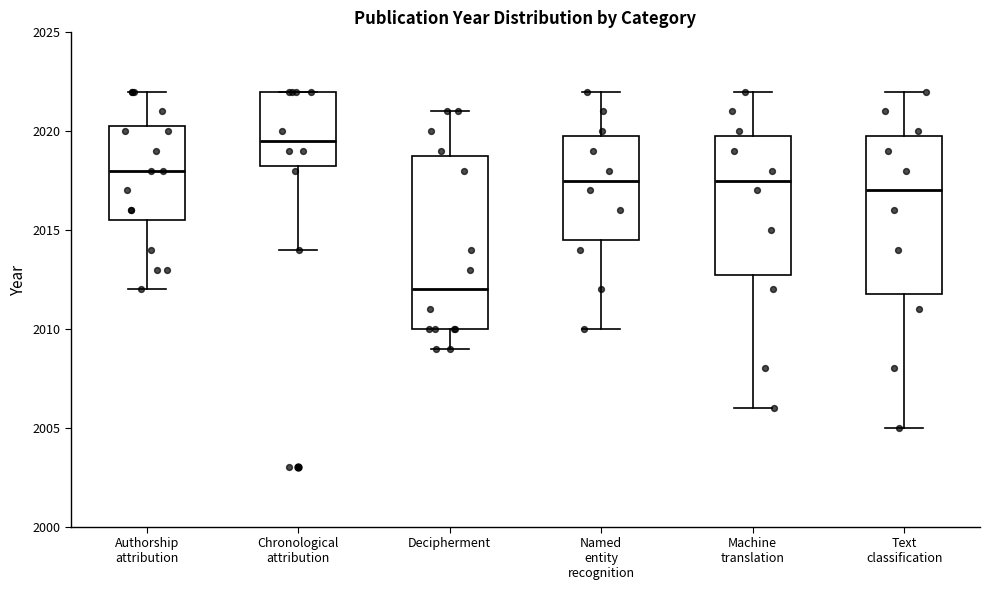

Which box's median line is the highest?

Chronological attribution